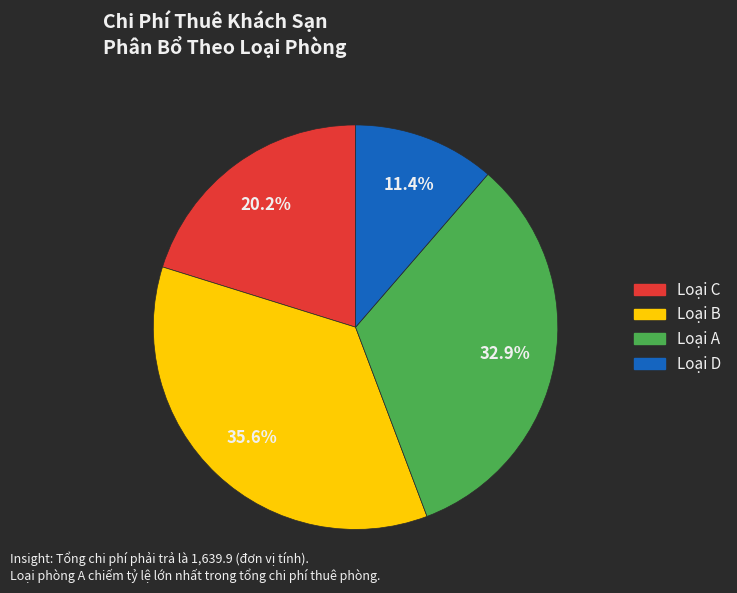

Does any single category account for the majority?

No